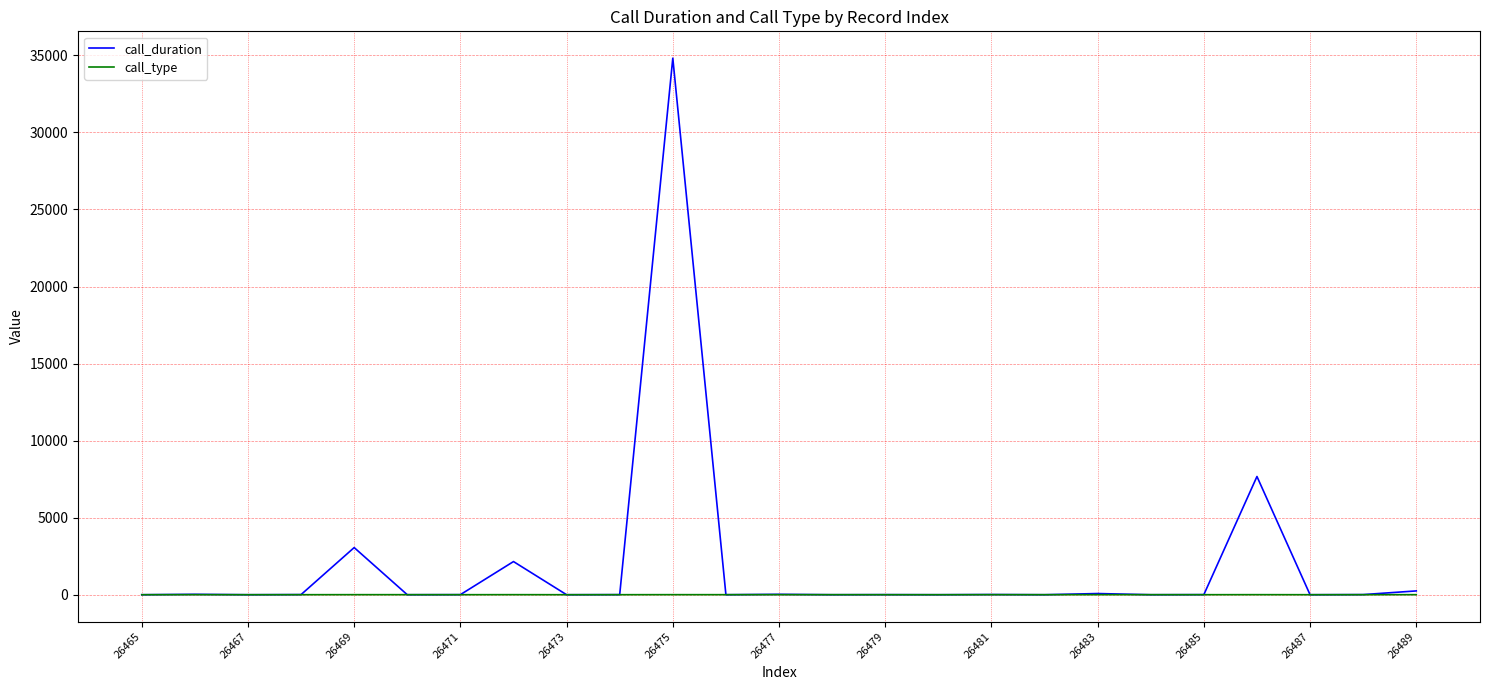

List the series in order of their peak value, lowest first.

call_type, call_duration